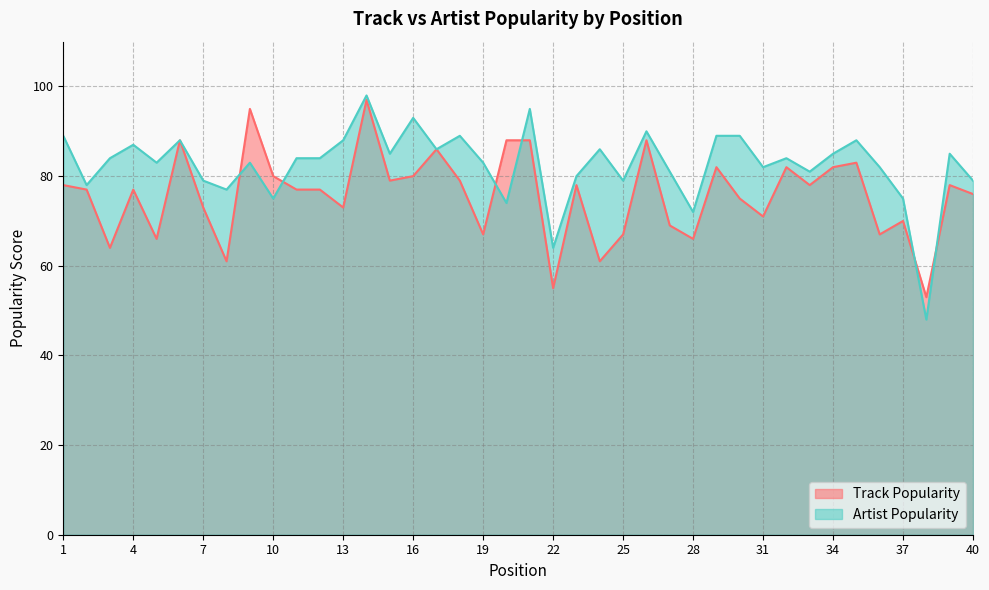

Does the chart display data point markers on the line(s)?

No